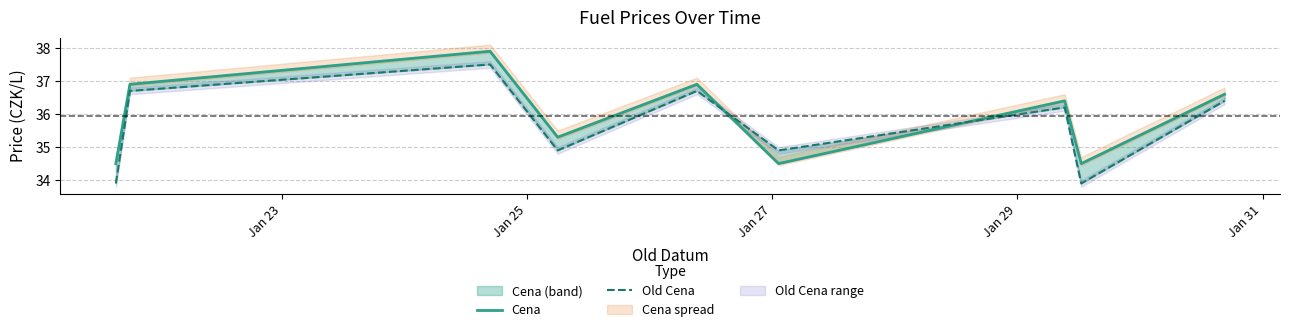

What are all the series names shown in the legend?

Cena, Old Cena